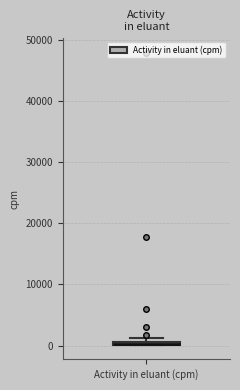

Where is the lower edge of the box for Activity in eluant (cpm) on the y-axis? The values are not printed on the chart, so give them approximately, as read against the axis.

0